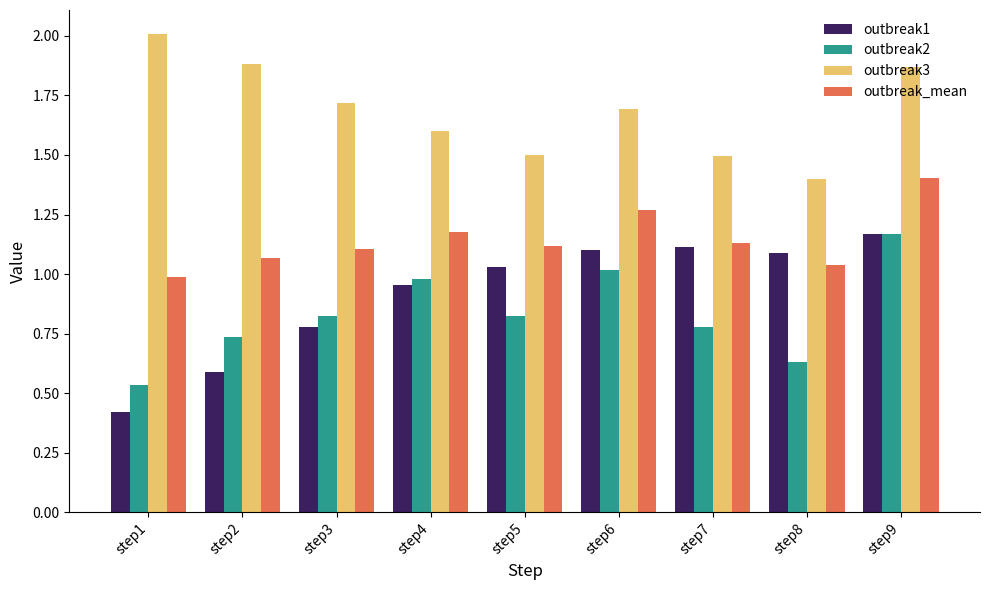

What is the maximum value for outbreak3?

2.0